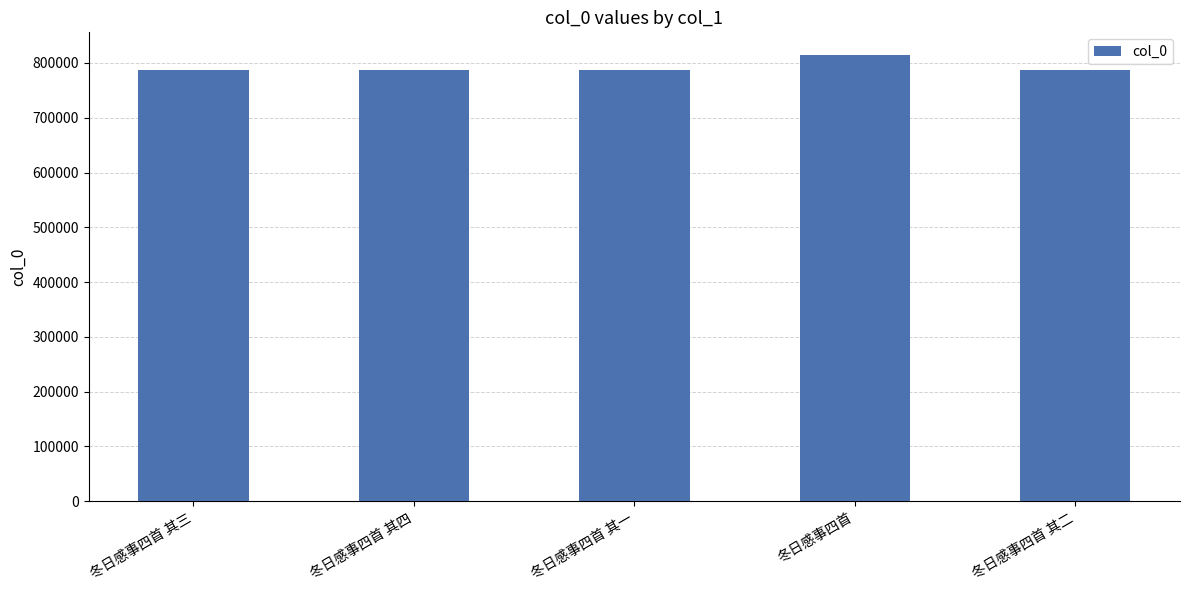

What is the change in value from 冬日感事四首 其四 to 冬日感事四首?

+28745